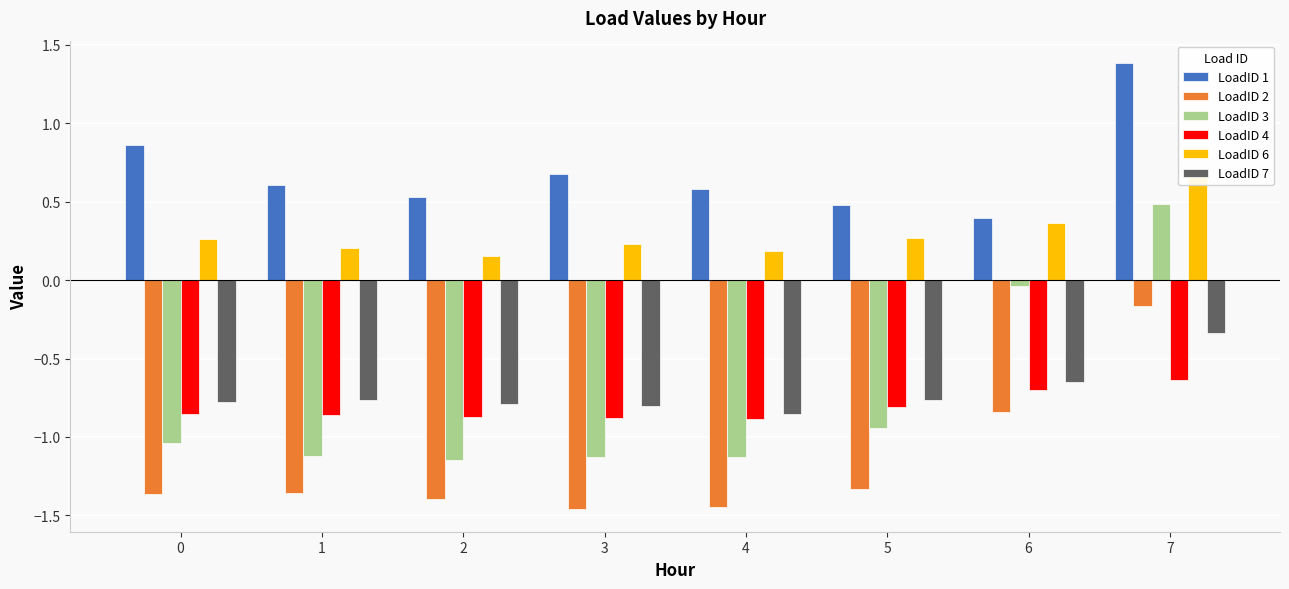

Is it true that LoadID 3 equals -1.1 at 3?

True